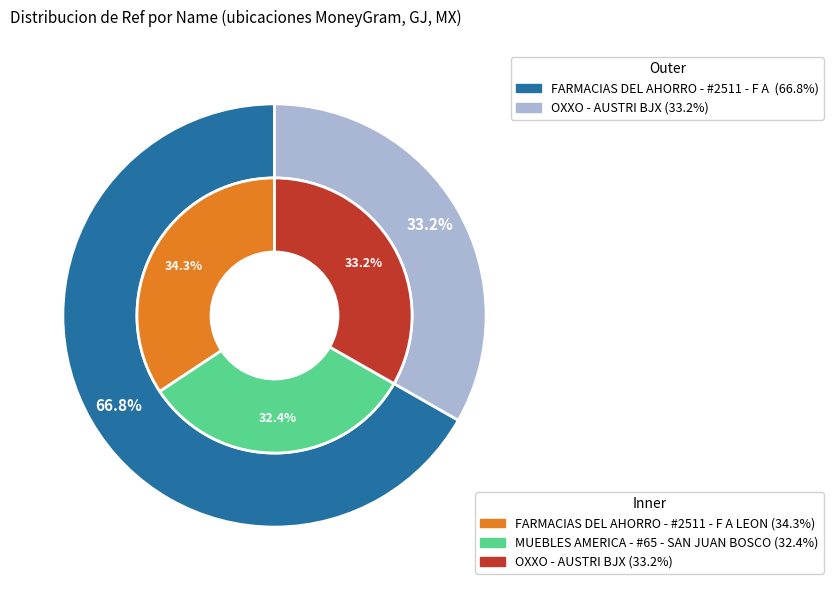

How many slices are in this pie chart?

3